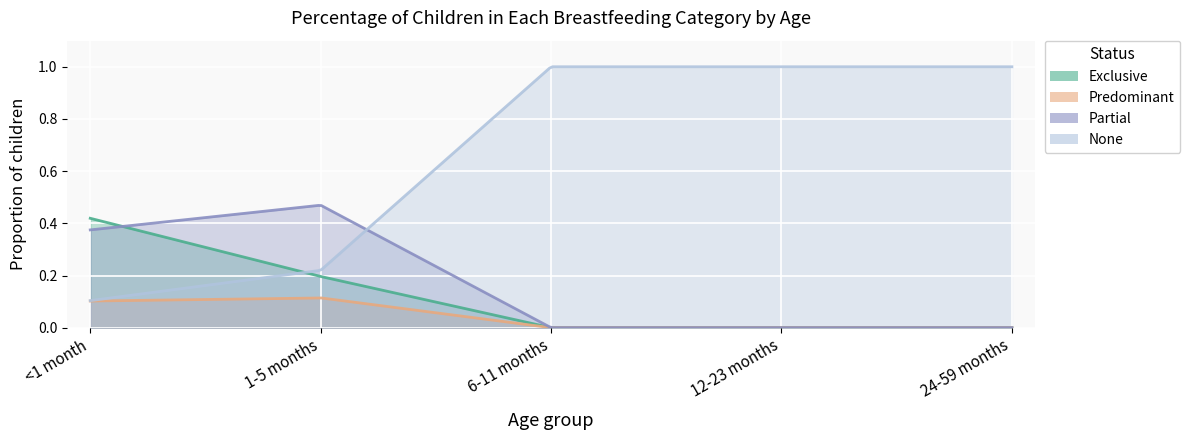

Rank the series at 24-59 months from lowest to highest value.

Exclusive, Predominant, Partial, None